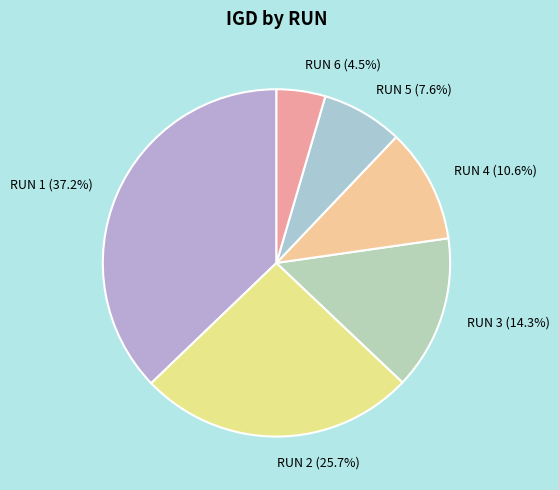

What percentage is the RUN 4 slice, to the nearest percent?

11%